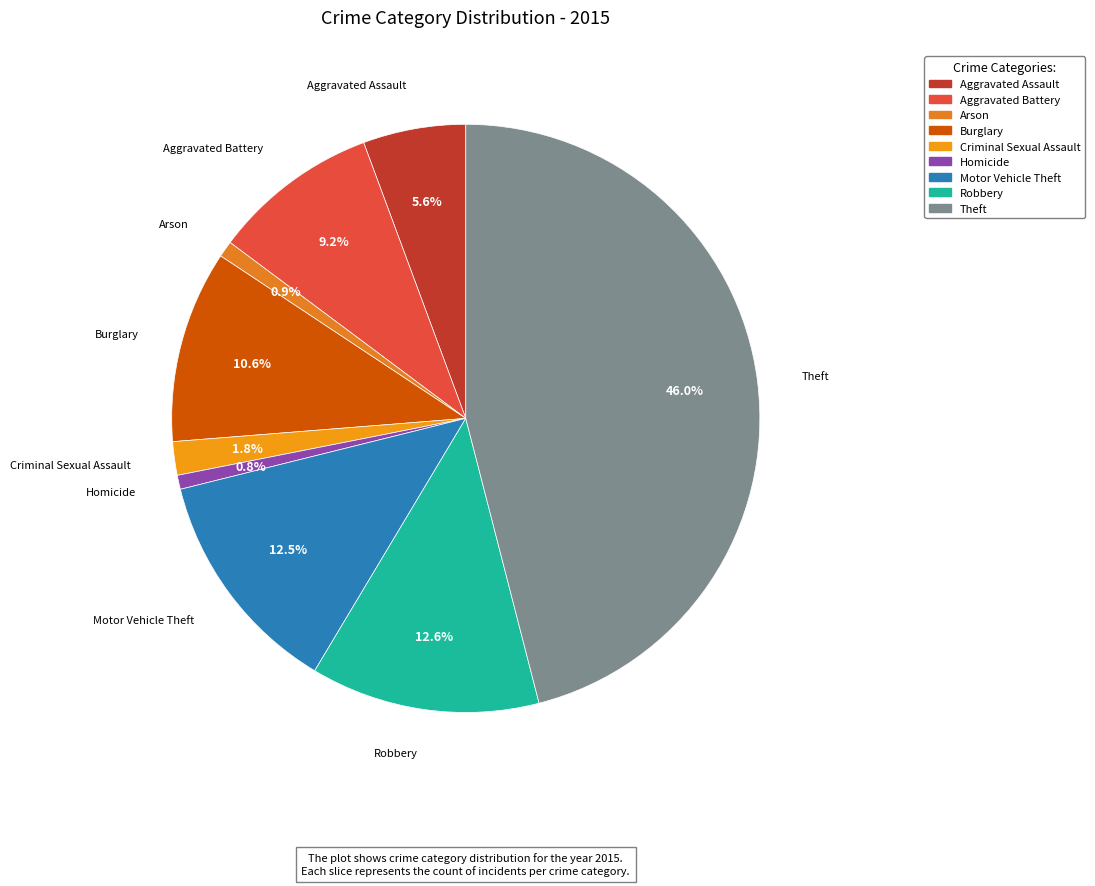

What is the largest slice in the pie chart?

Theft